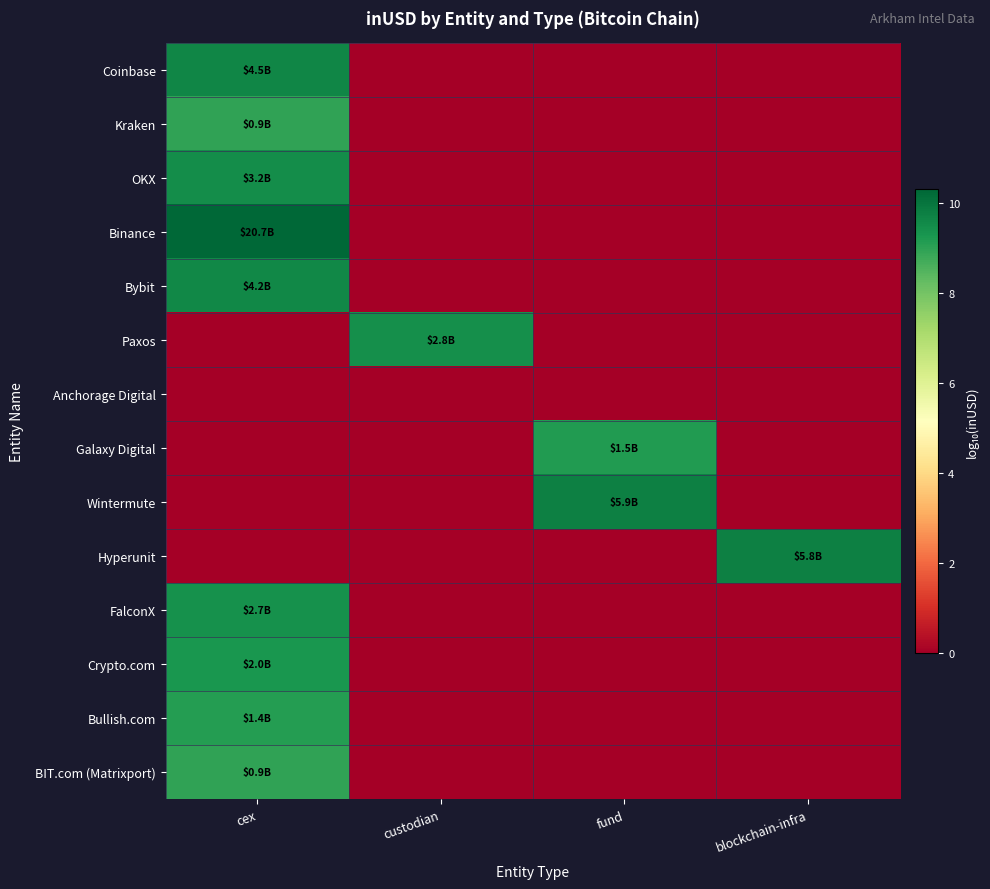

What is the difference between the highest and lowest values at fund?

9.8